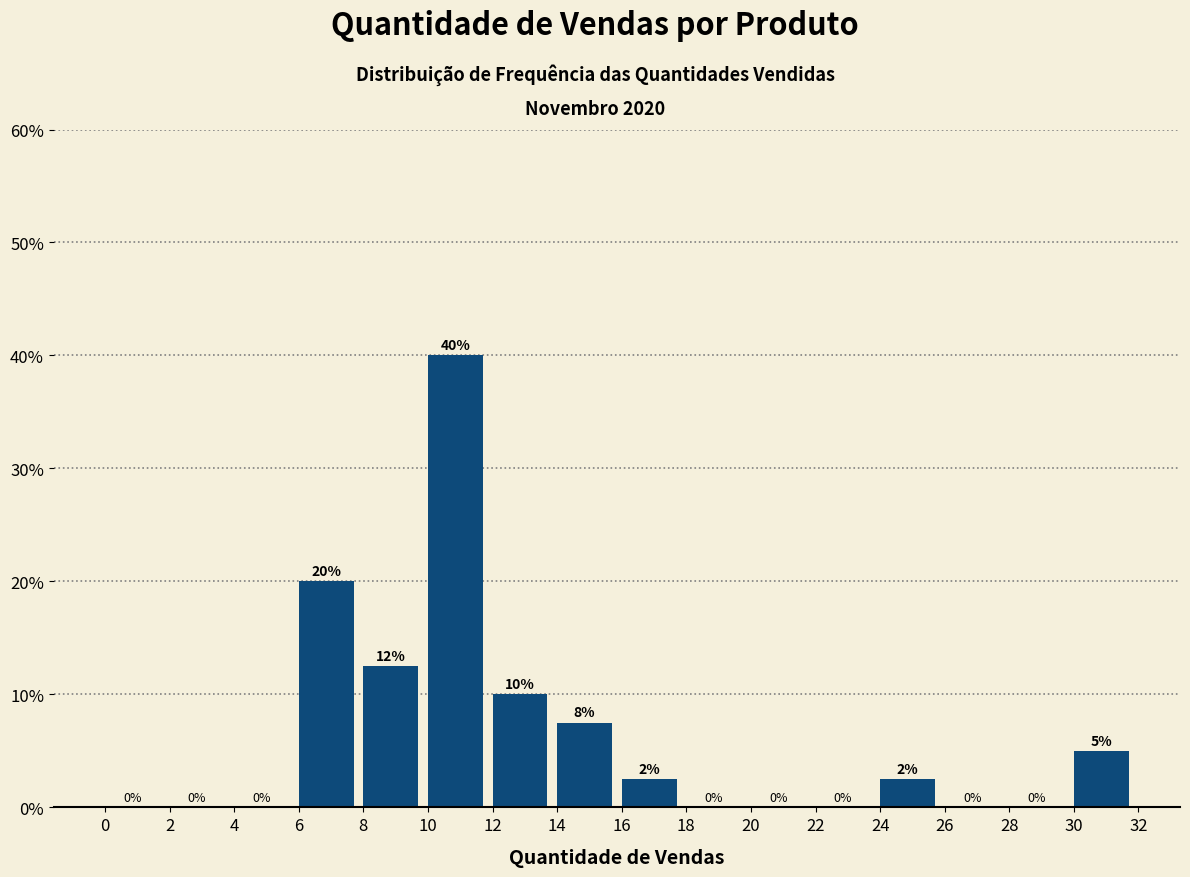

Which range on the x-axis has the tallest bar?

10 to 12